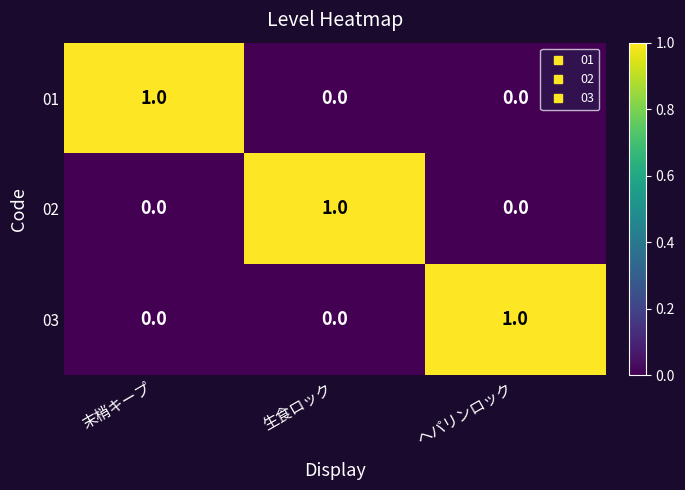

Is the value of 03 at 生食ロック greater than the value of 02 at 生食ロック?

No